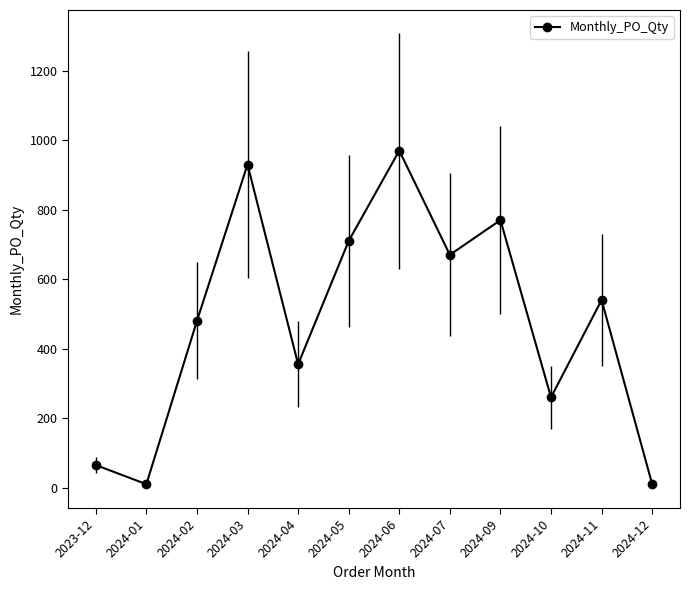

How many values are below 540?

6